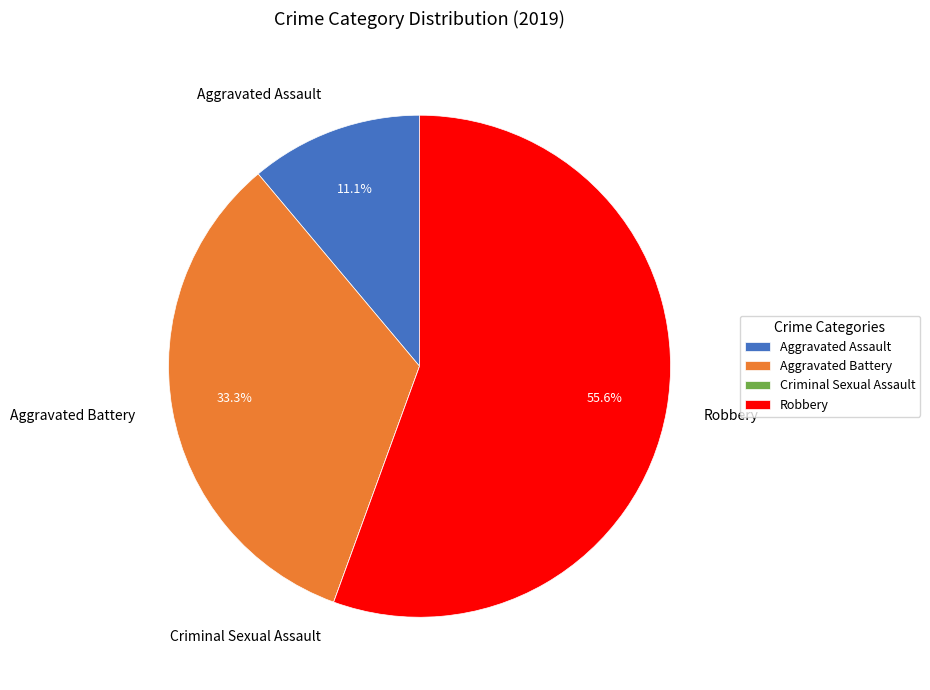

What percentage is NOT represented by Aggravated Assault?

88.9%